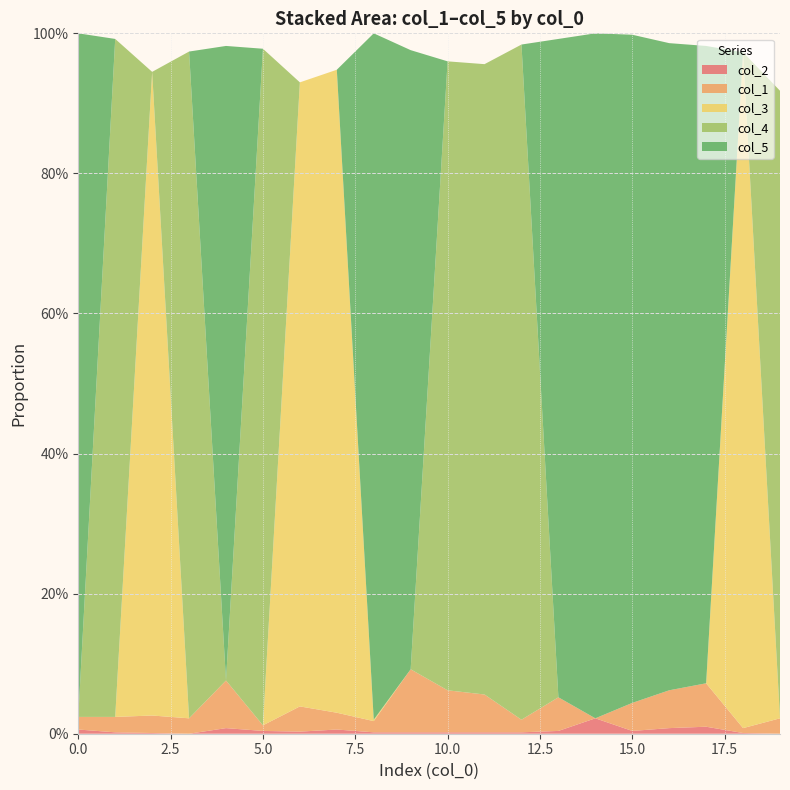

Reading left to right, extract all data points from this chart.

col_2: 0.0	0.0	0.0	0.0	0.0	0.0	0.0	0.0	0.0	0.0	0.0	0.0	0.0	0.0	0.0	0.0	0.0	0.0	0.0	0.0
col_1: 0.0	0.0	0.0	0.0	0.1	0.0	0.0	0.0	0.0	0.1	0.1	0.1	0.0	0.0	0.0	0.0	0.1	0.1	0.0	0.0
col_3: 0.0	0.0	0.9	0.0	0.0	0.0	0.9	0.9	0.0	0.0	0.0	0.0	0.0	0.0	0.0	0.0	0.0	0.0	1.0	0.0
col_4: 0.0	1.0	0.0	1.0	0.0	1.0	0.0	0.0	0.0	0.0	0.9	0.9	1.0	0.0	0.0	0.0	0.0	0.0	0.0	0.9
col_5: 1.0	0.0	0.0	0.0	0.9	0.0	0.0	0.0	1.0	0.9	0.0	0.0	0.0	0.9	1.0	1.0	0.9	0.9	0.0	0.0